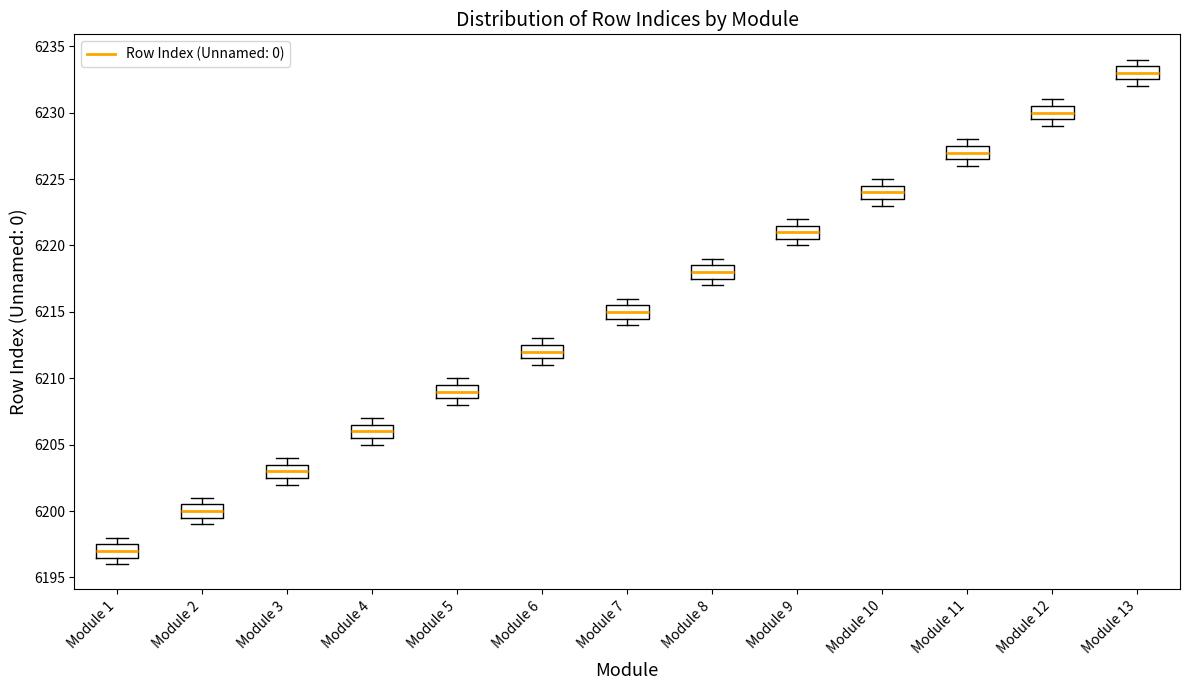

Which box has the highest median line?

Module 13